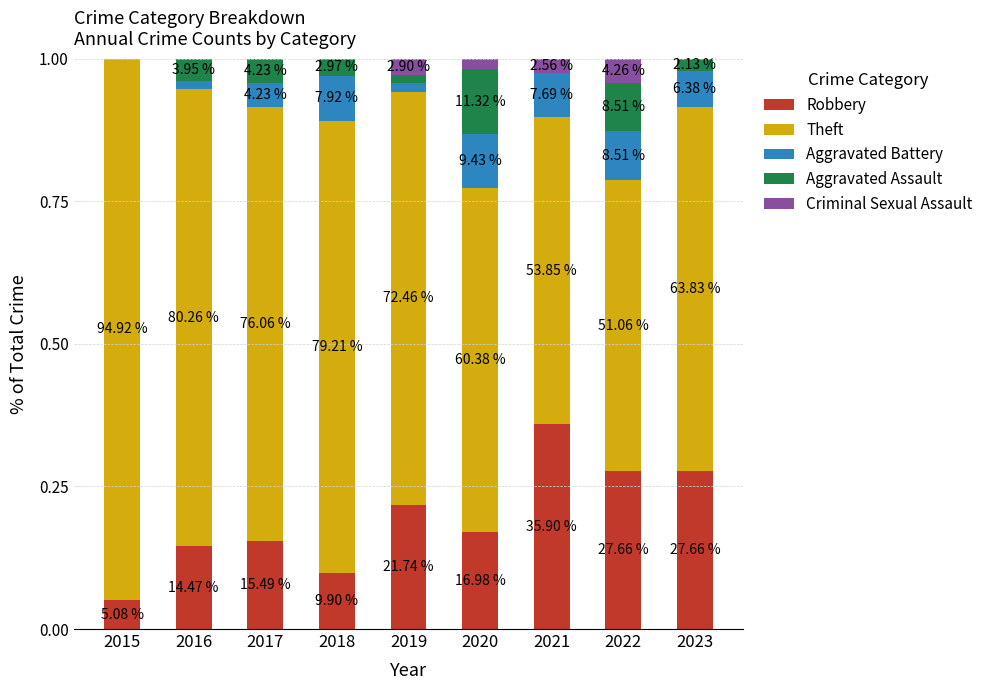

Is it true that Criminal Sexual Assault equals 0.0 at 2017?

True